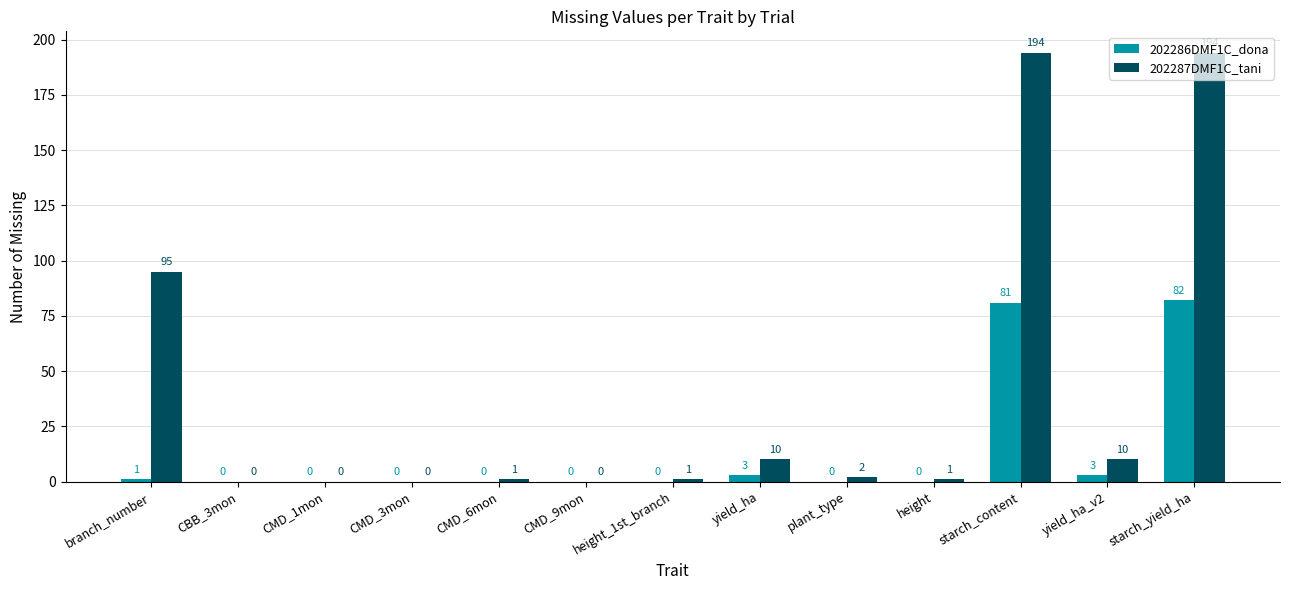

How many data points does each series have?

13